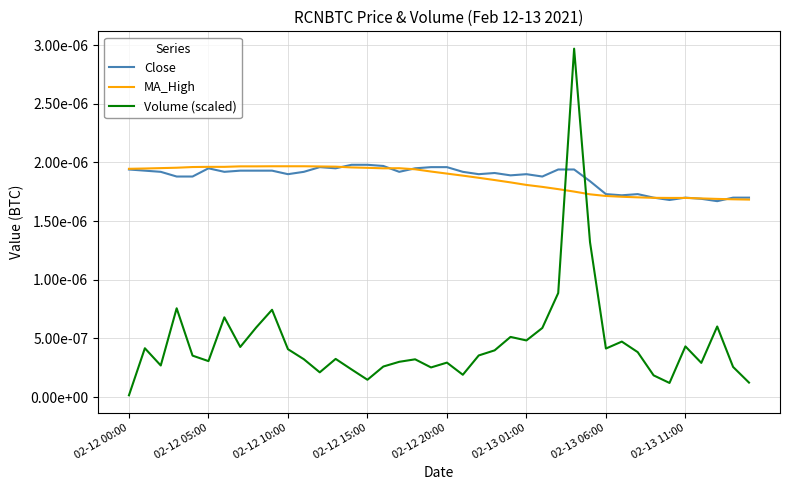

Does the chart display data point markers on the line(s)?

No